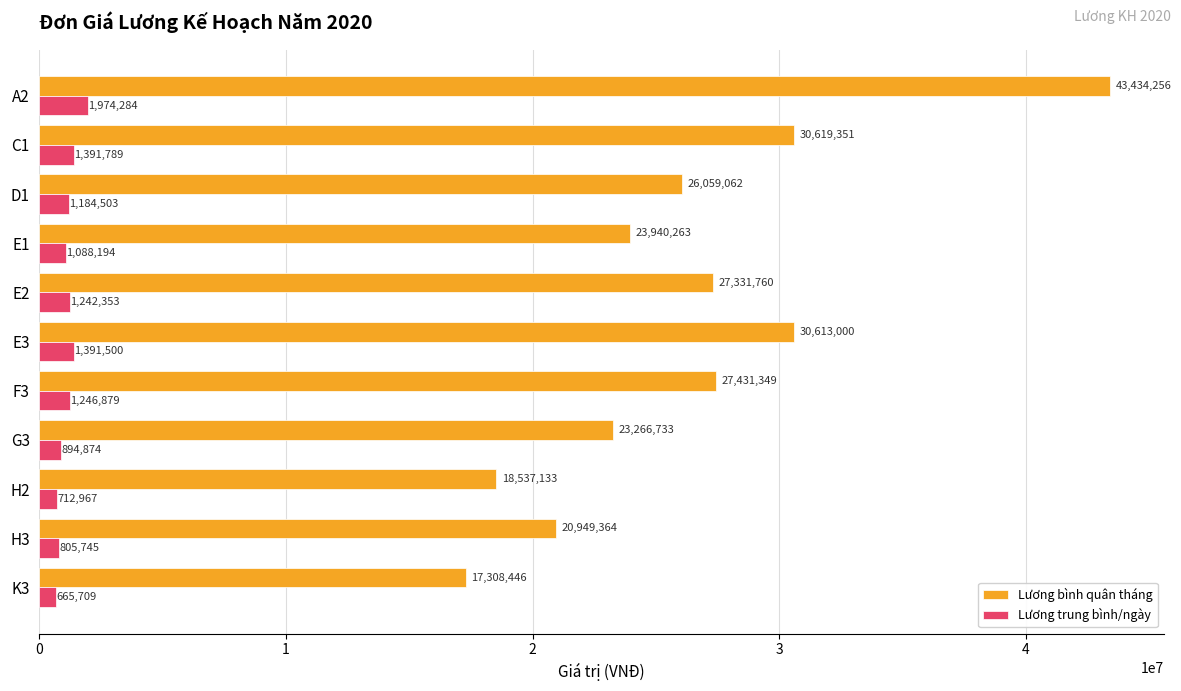

What are all the series names shown in the legend?

Lương bình quân tháng, Lương trung bình/ngày